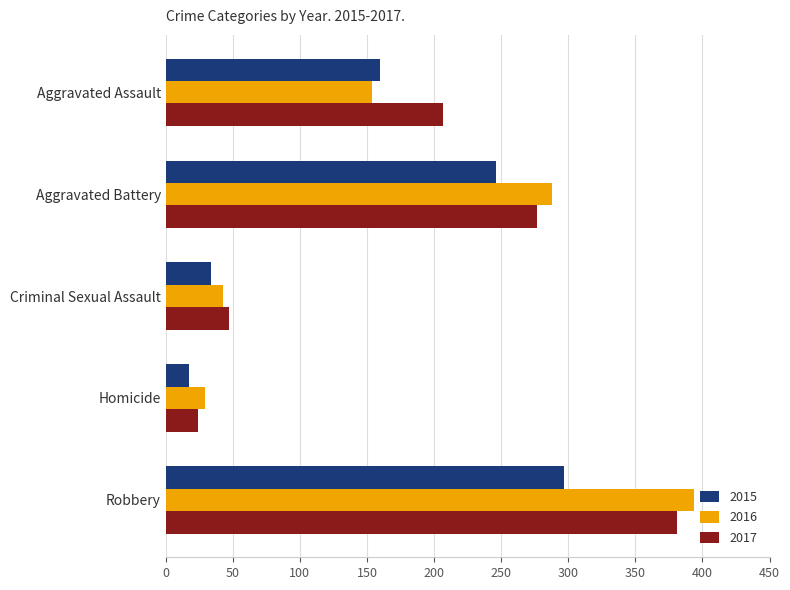

Count the number of data series in this chart.

3